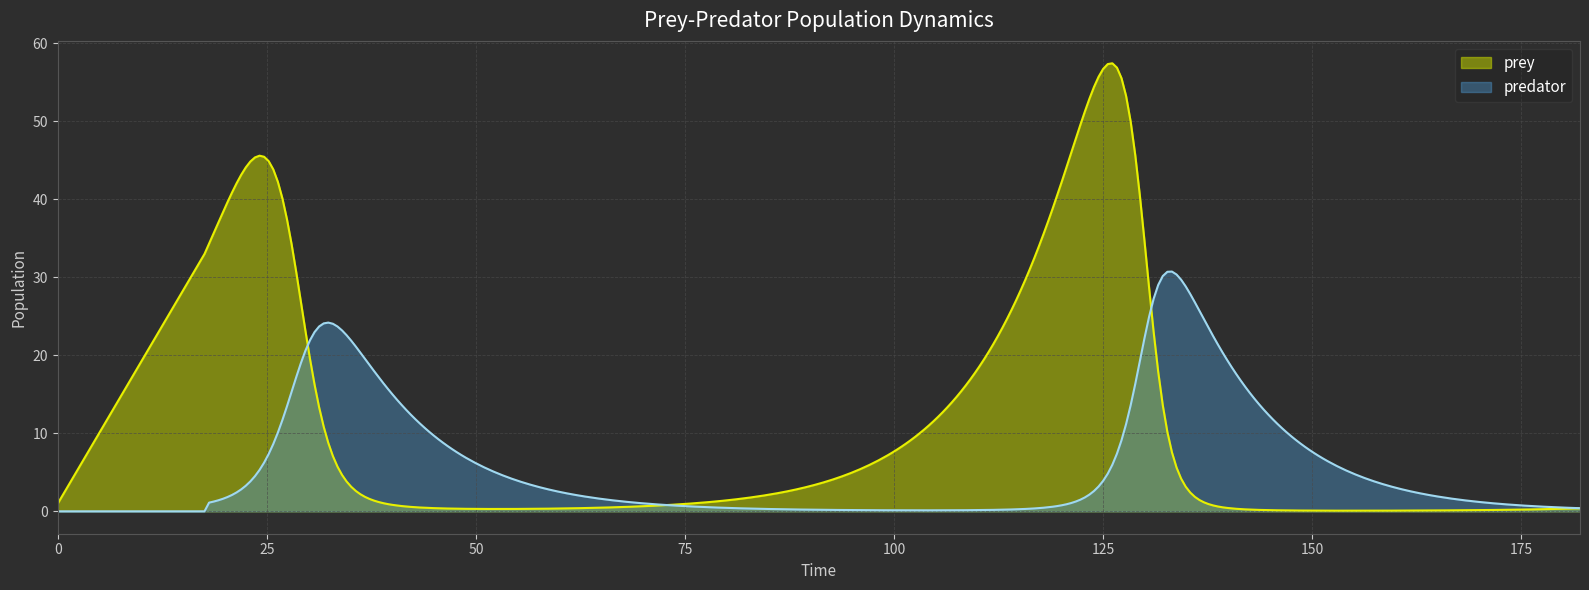

What are all the series names shown in the legend?

prey, predator